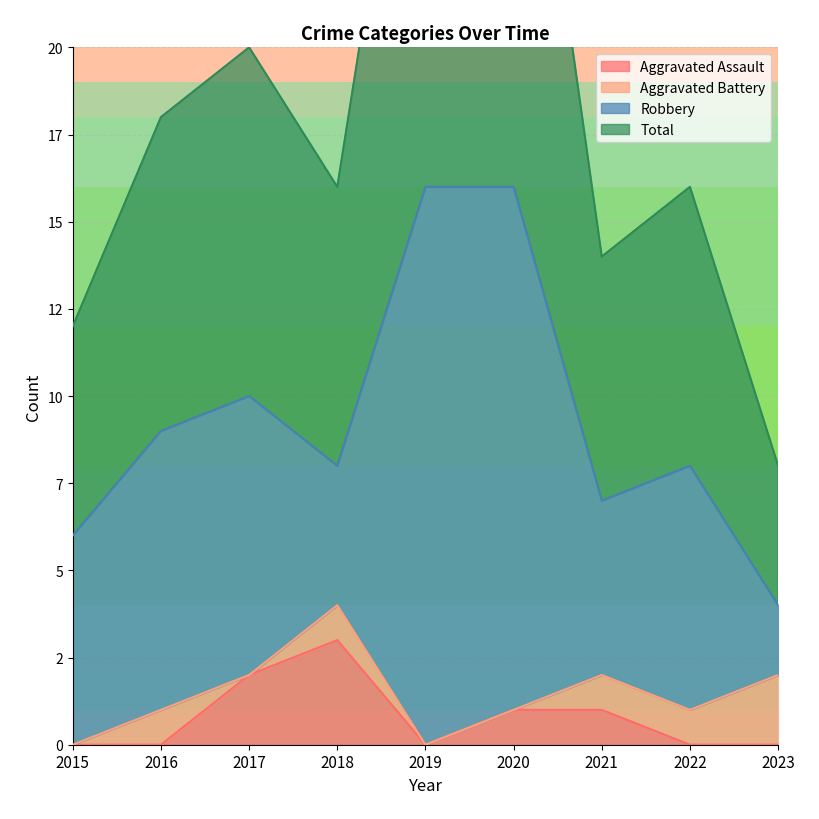

Is the value of Total at 2020 greater than the value of Aggravated Assault at 2017?

Yes